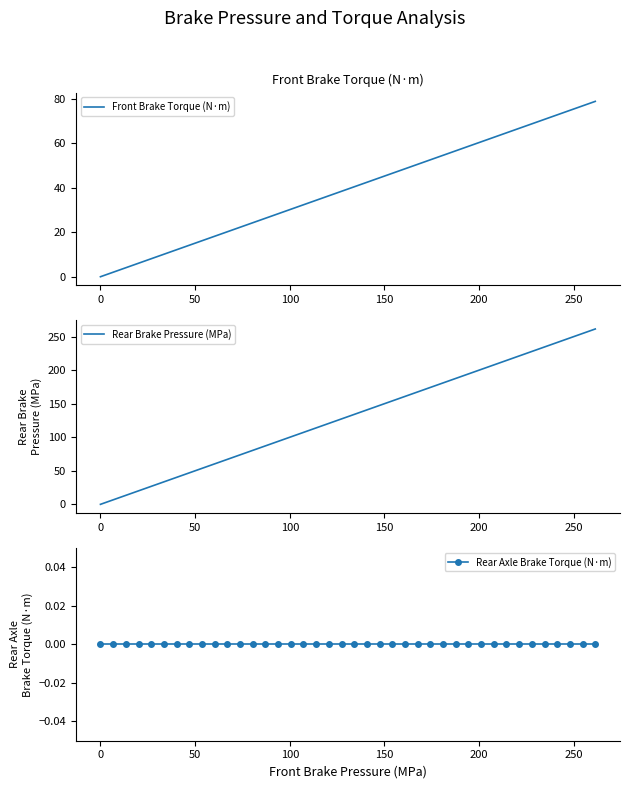

How many data points in Rear Brake Pressure (MPa) are less than 134?

20